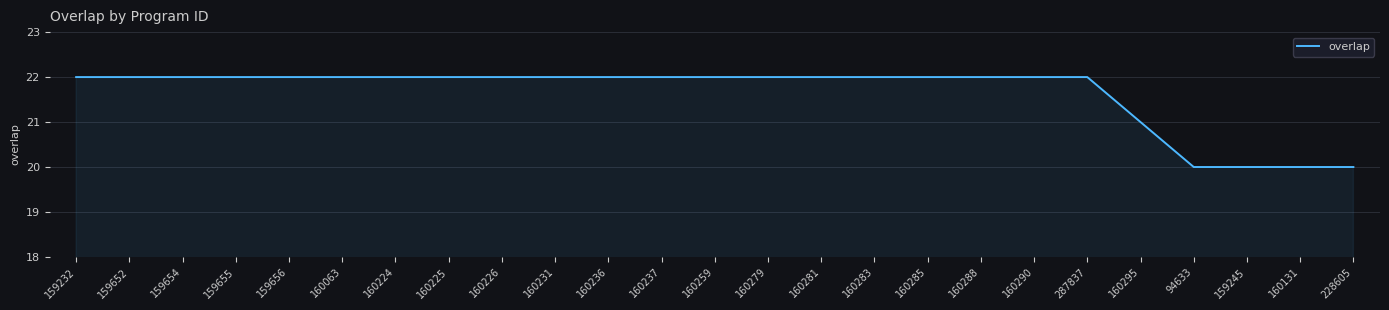

What is the maximum value shown in the chart?

22